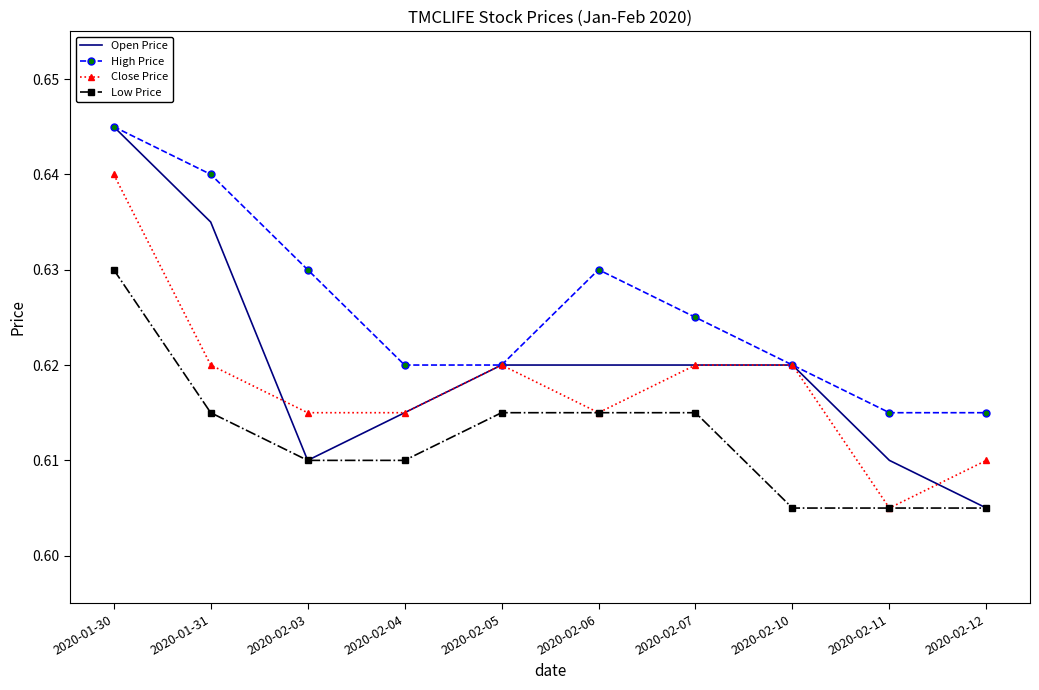

What is the total value across all series at 2020-02-12?

2.4